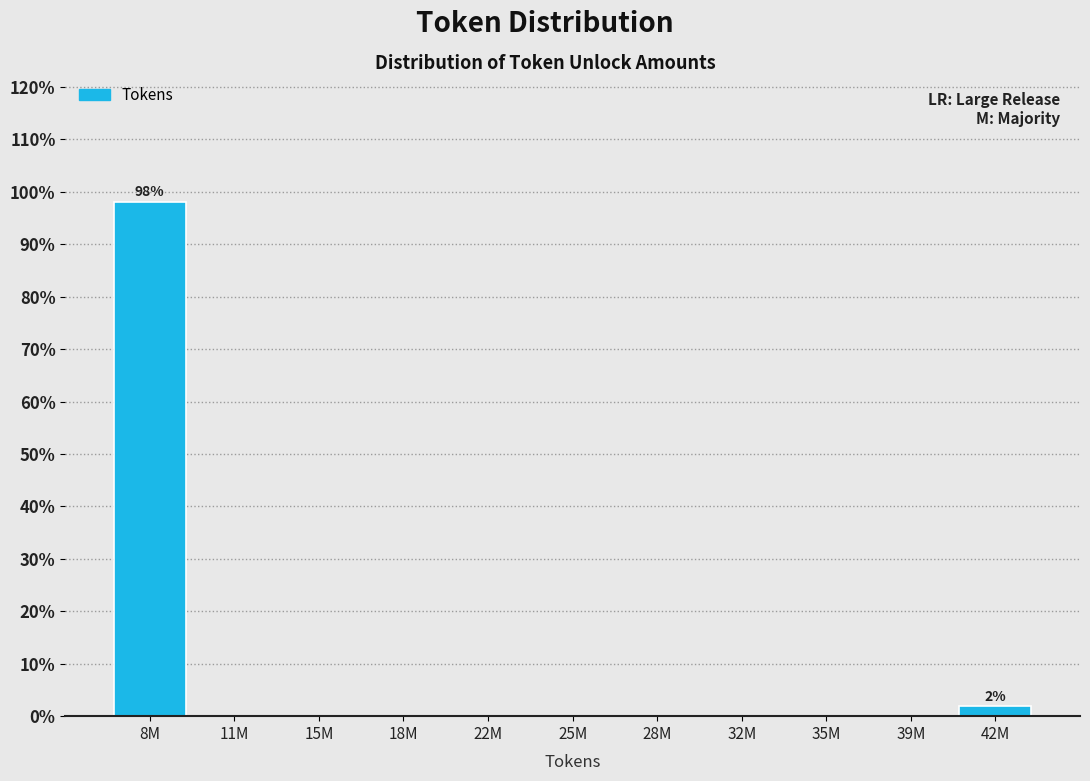

Reading right to left, transcribe all the data shown in this chart.

42M=1.9	39M=0.0	35M=0.0	32M=0.0	28M=0.0	25M=0.0	22M=0.0	18M=0.0	15M=0.0	11M=0.0	8M=98.1